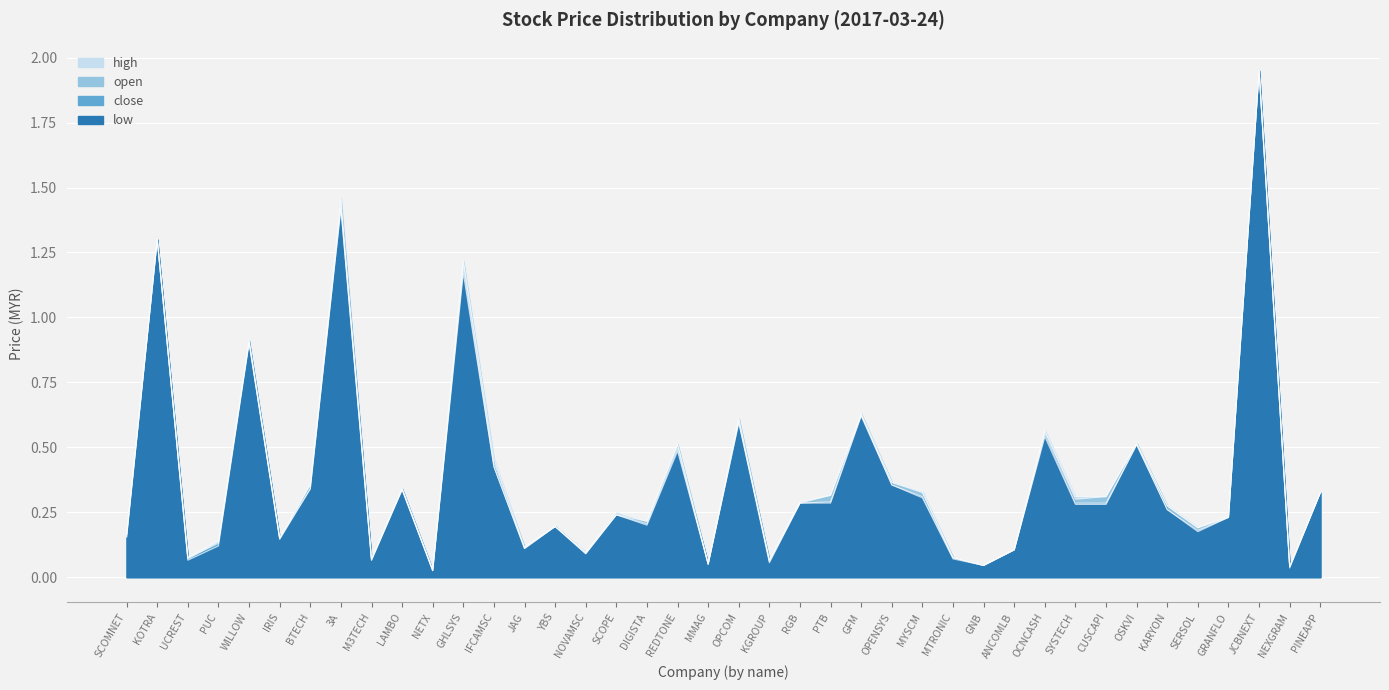

What is the value of the high point at the 37th from the left?

0.2